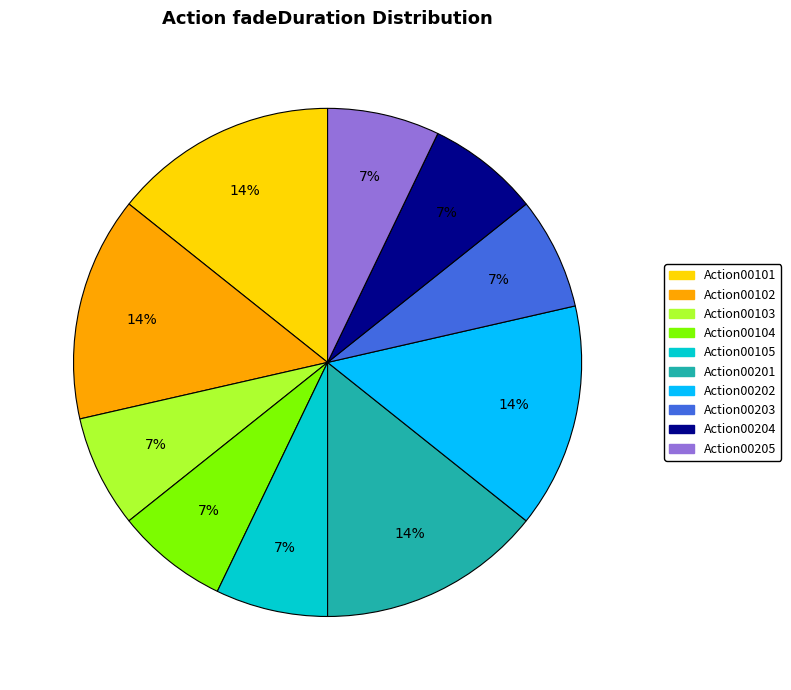

To the nearest percent, what is the difference between the largest and smallest slice percentages?

7%